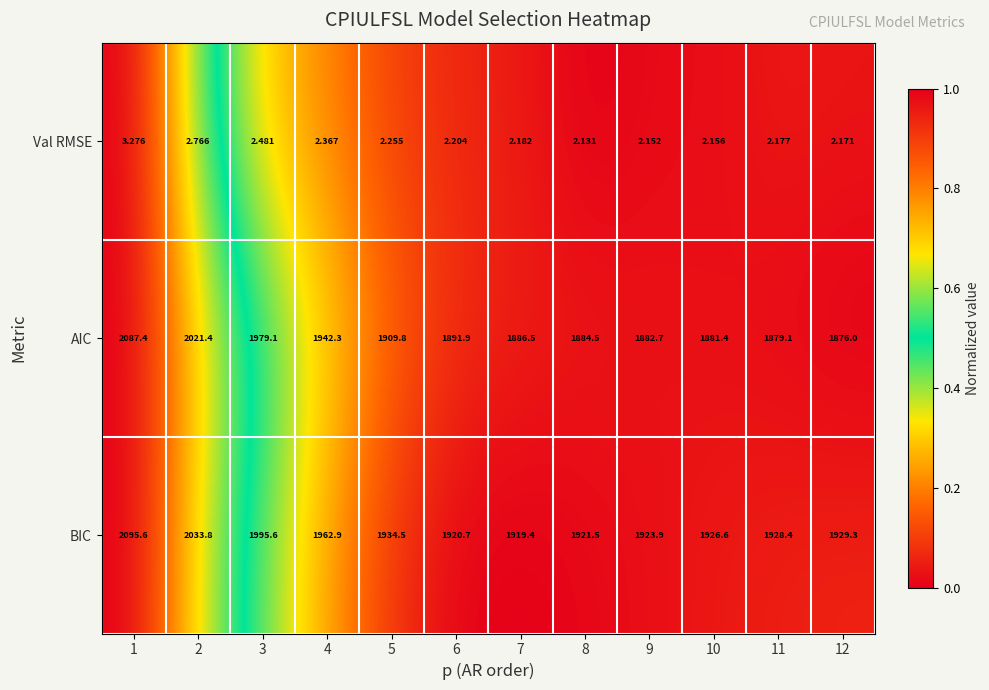

Is the value of Val RMSE at 8 greater than the value of AIC at 8?

No